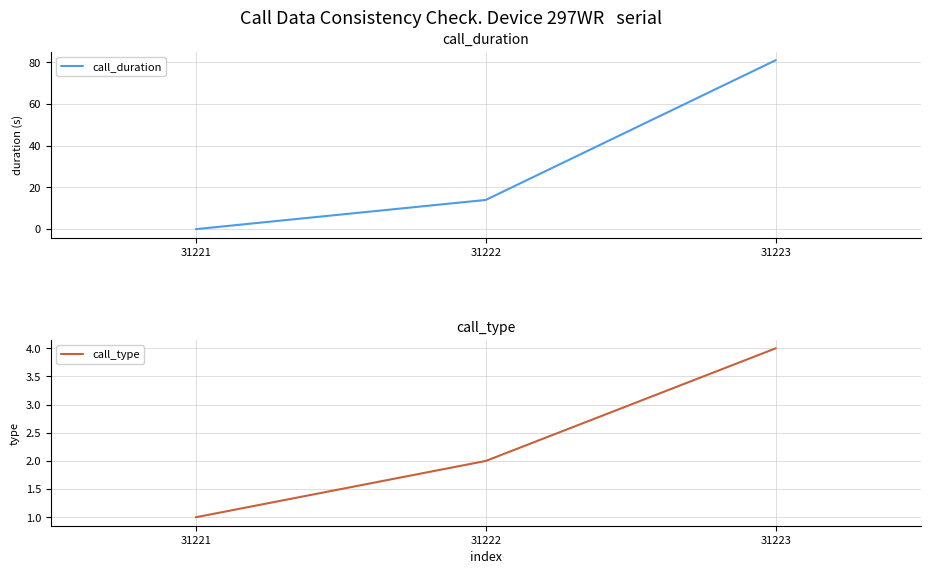

Which series has the largest range (max minus min)?

call_duration